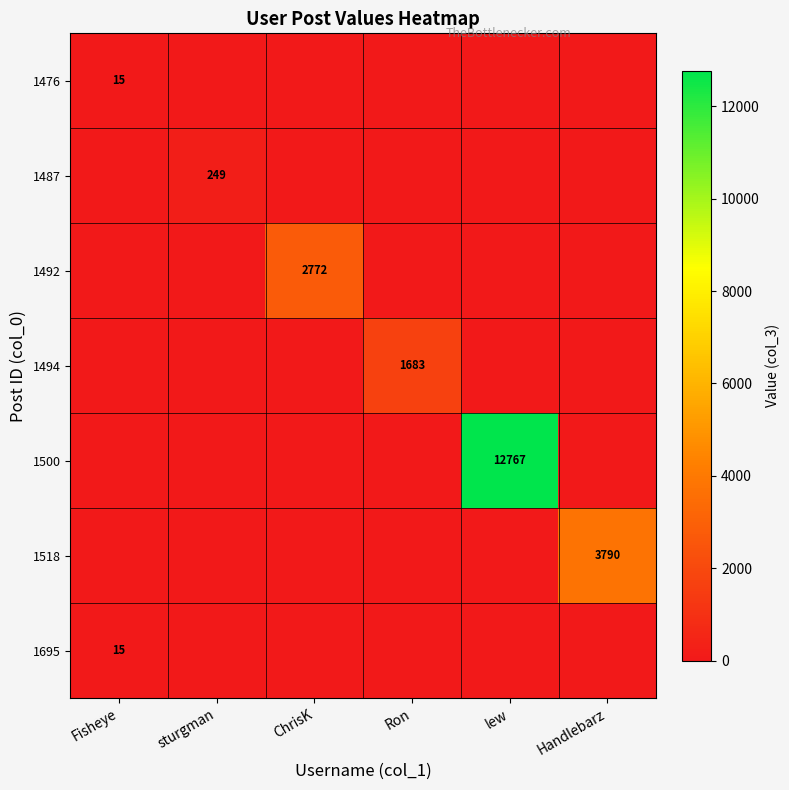

True or false: 1476 has a value of 0 at sturgman.

True